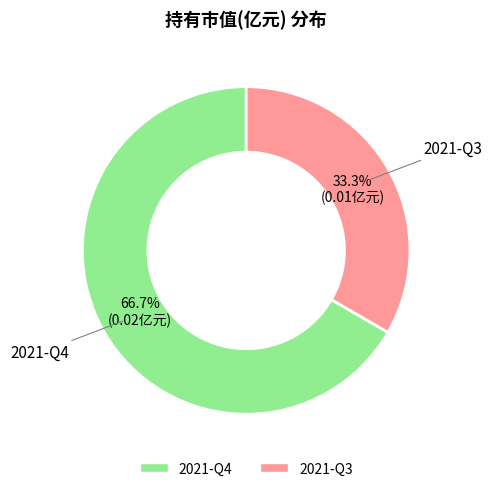

Which slice is the largest?

2021-Q4